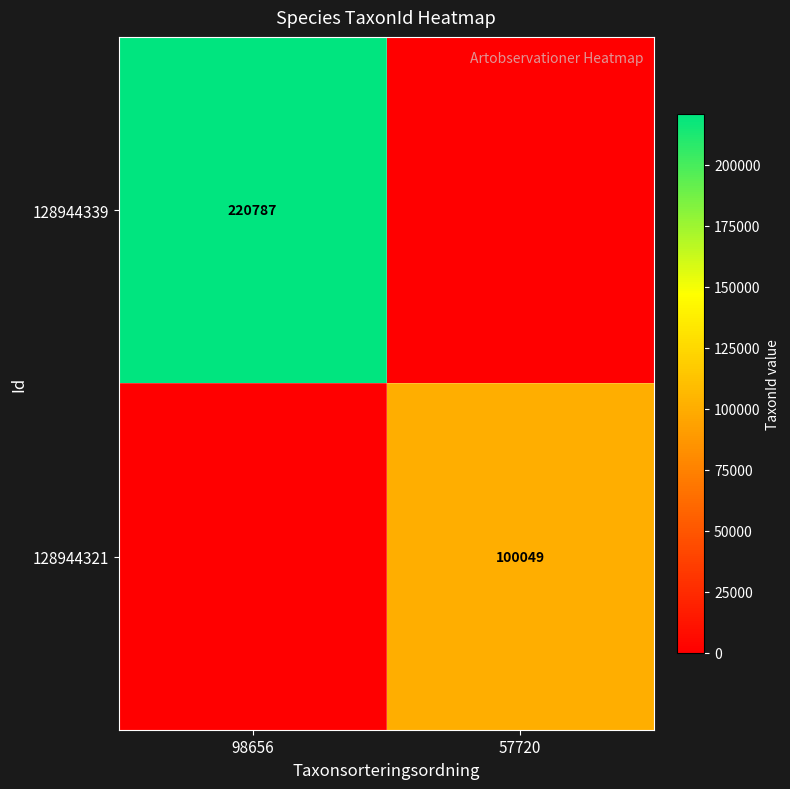

Is it true that 128944321 equals 100049 at 57720?

True